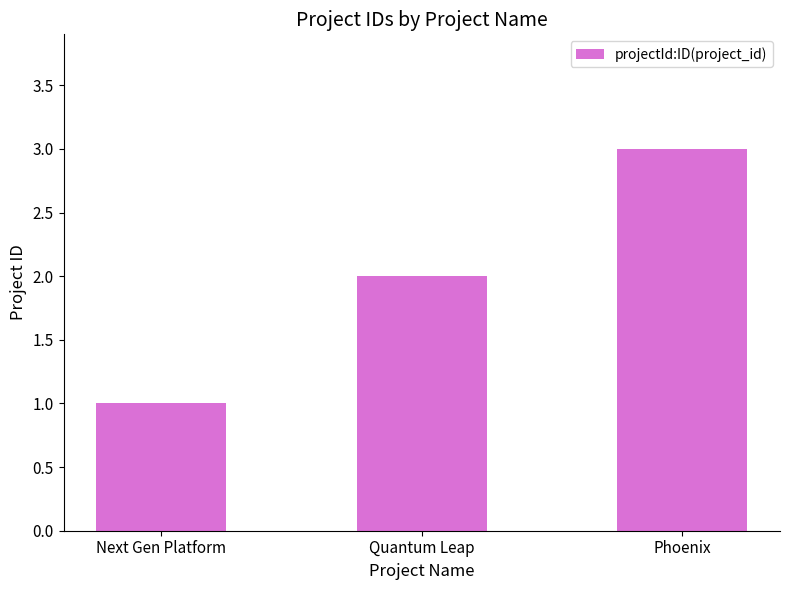

What is the average value?

2